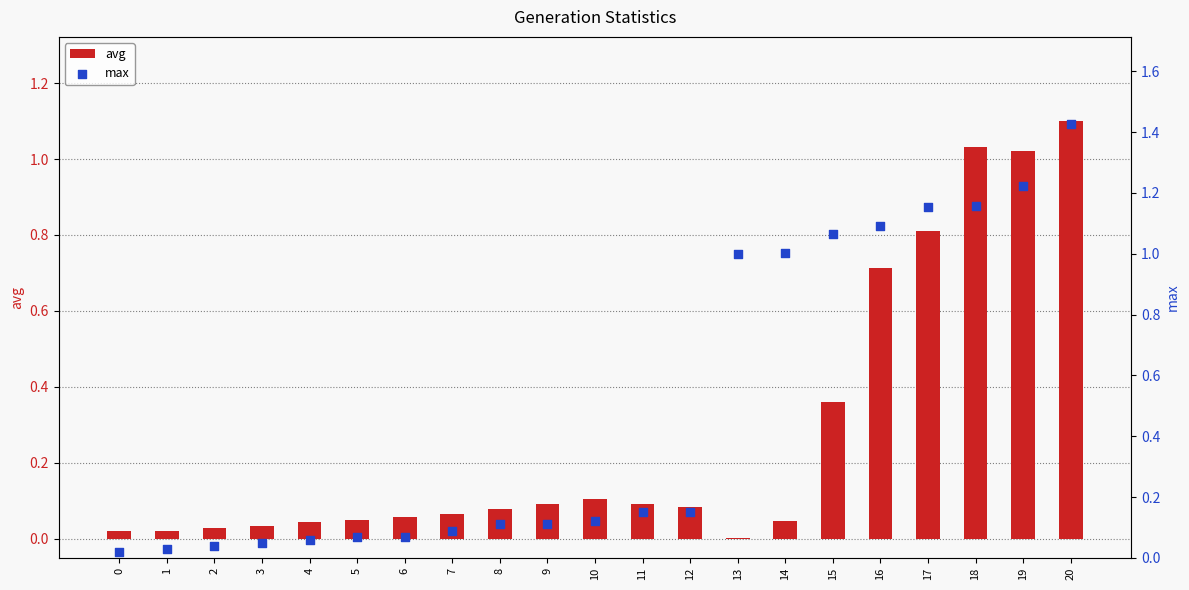

Which series has the largest total across all categories?

max